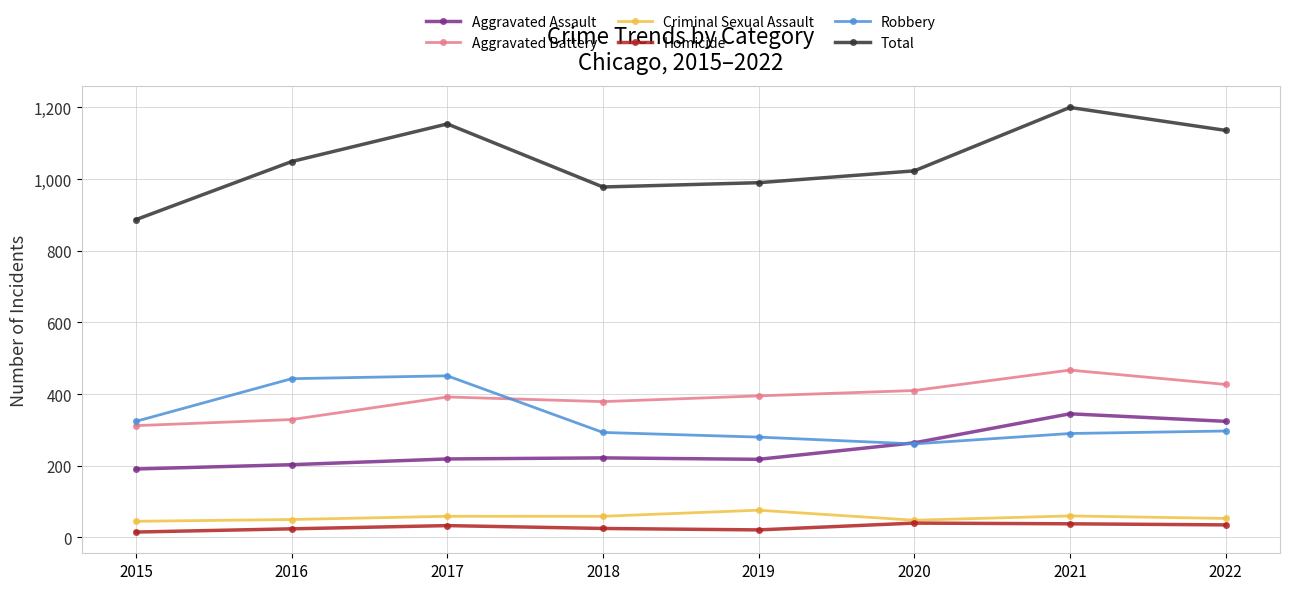

True or false: Total and Aggravated Assault intersect in this chart.

False